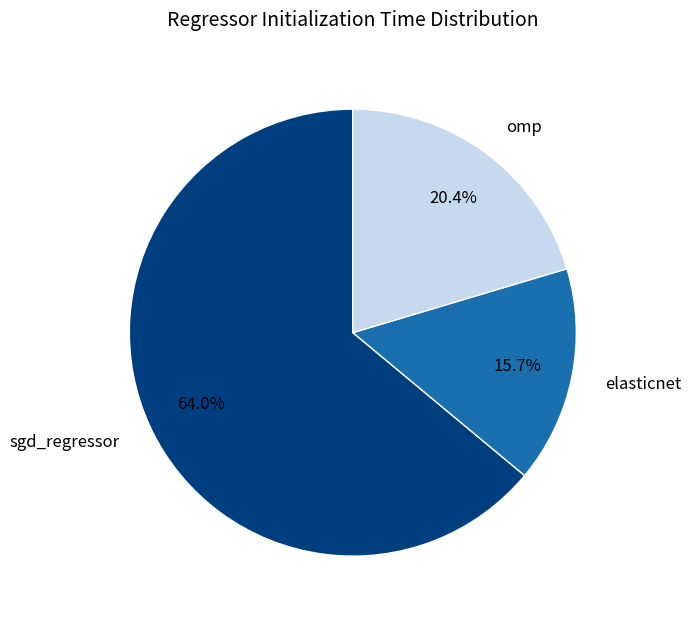

To the nearest percent, what is the difference between the largest and smallest slice percentages?

48%